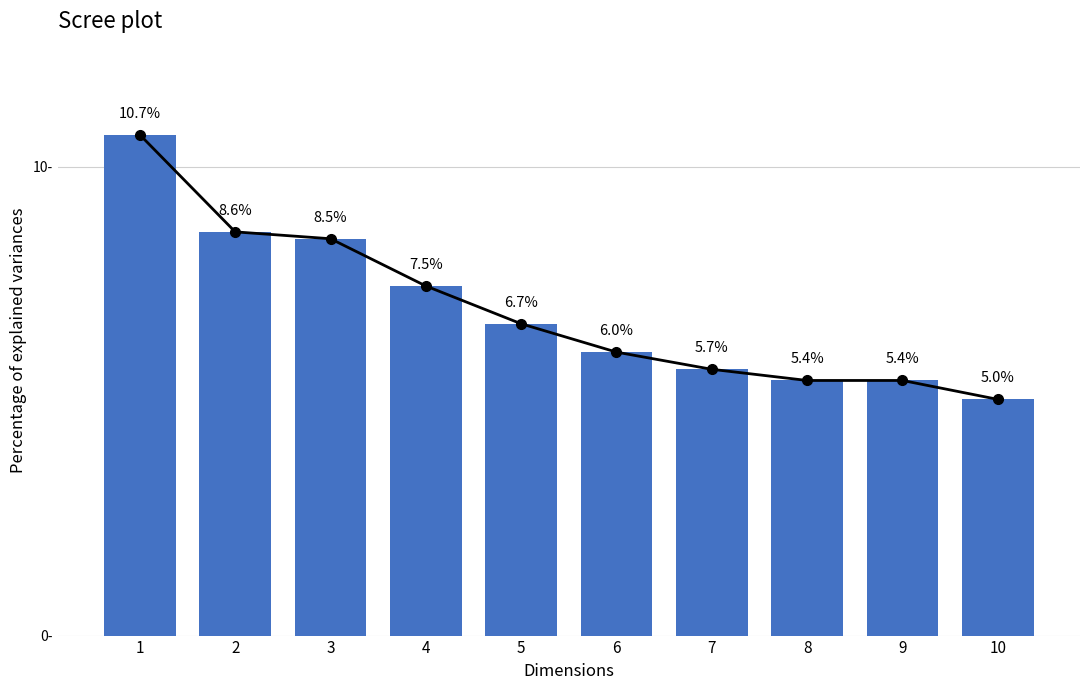

What is the change in value from 2 to 5?

-2.0